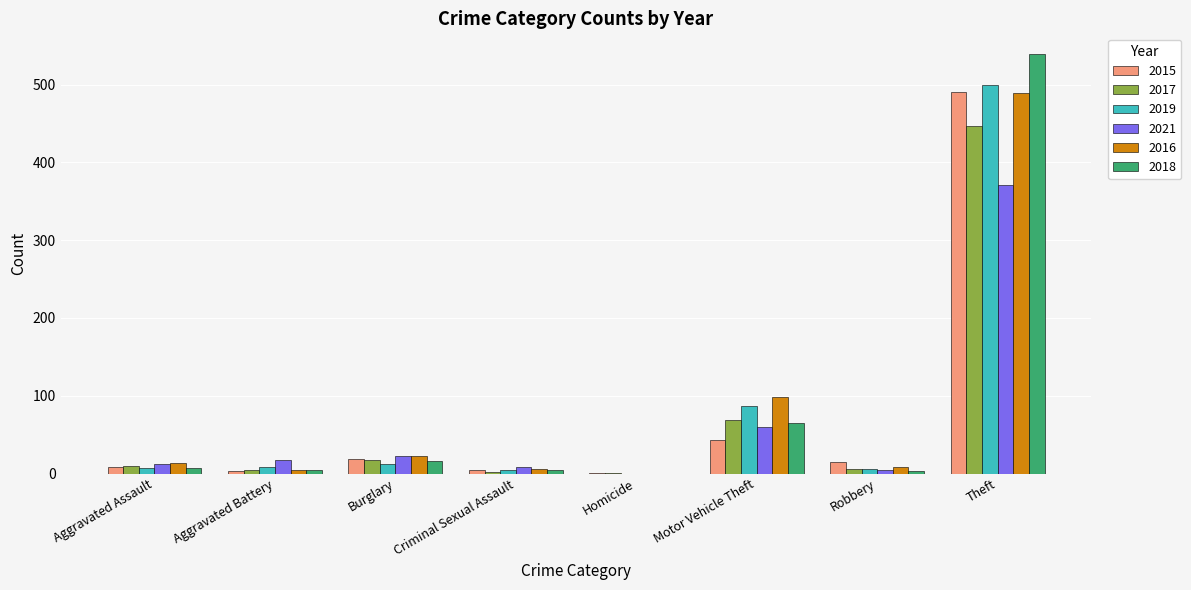

True or false: 2017 has a value of 447 at Theft.

True